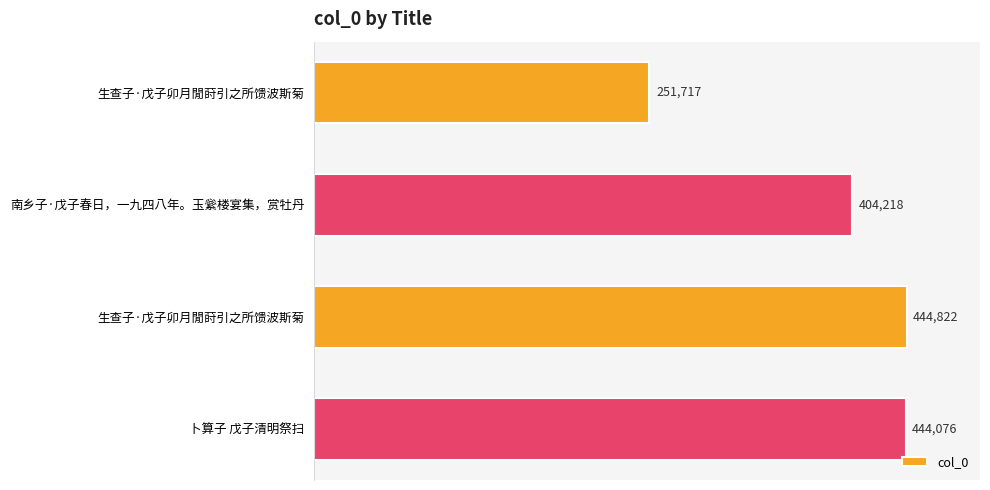

How many distinct data groups are displayed?

1